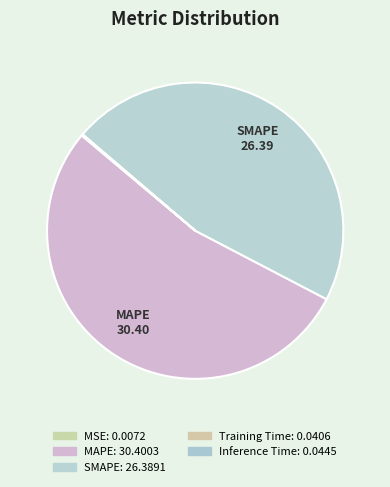

How many segments does this pie chart have?

5